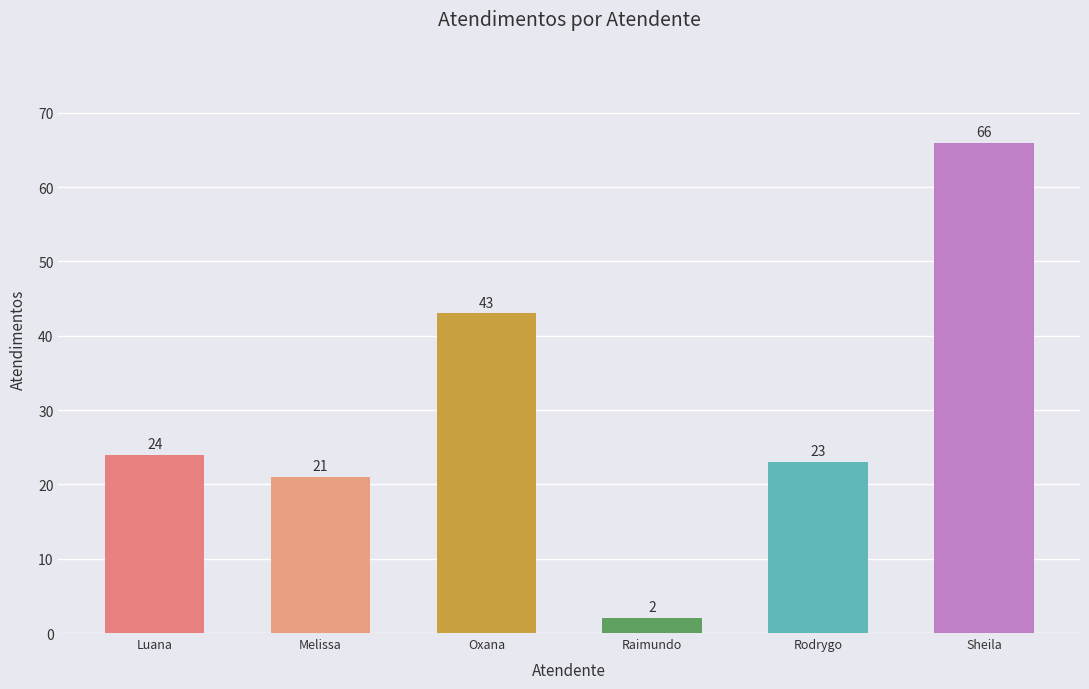

Rank the categories by value from highest to lowest.

Sheila, Oxana, Luana, Rodrygo, Melissa, Raimundo